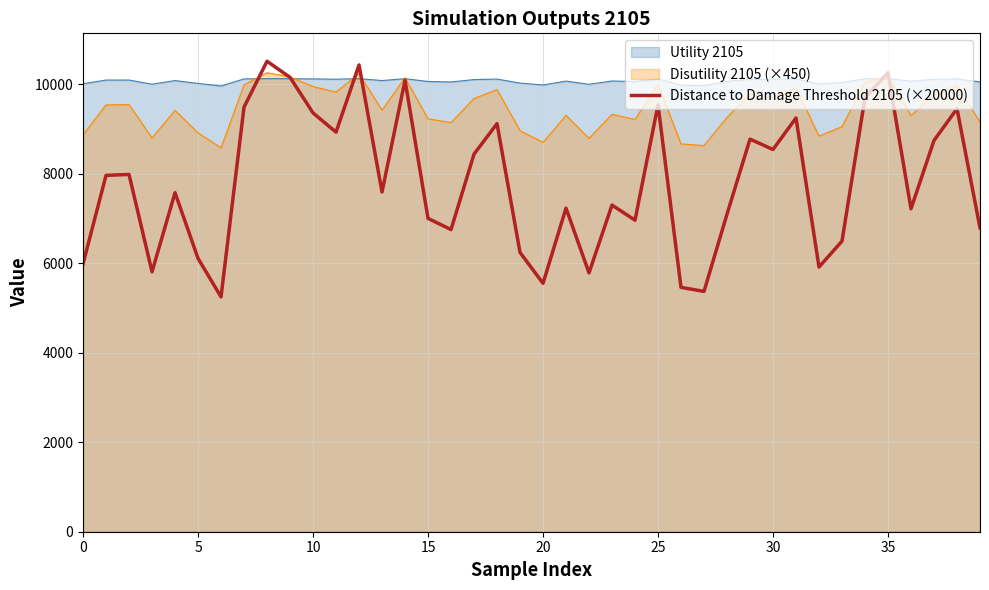

Count the number of categories in the chart.

40